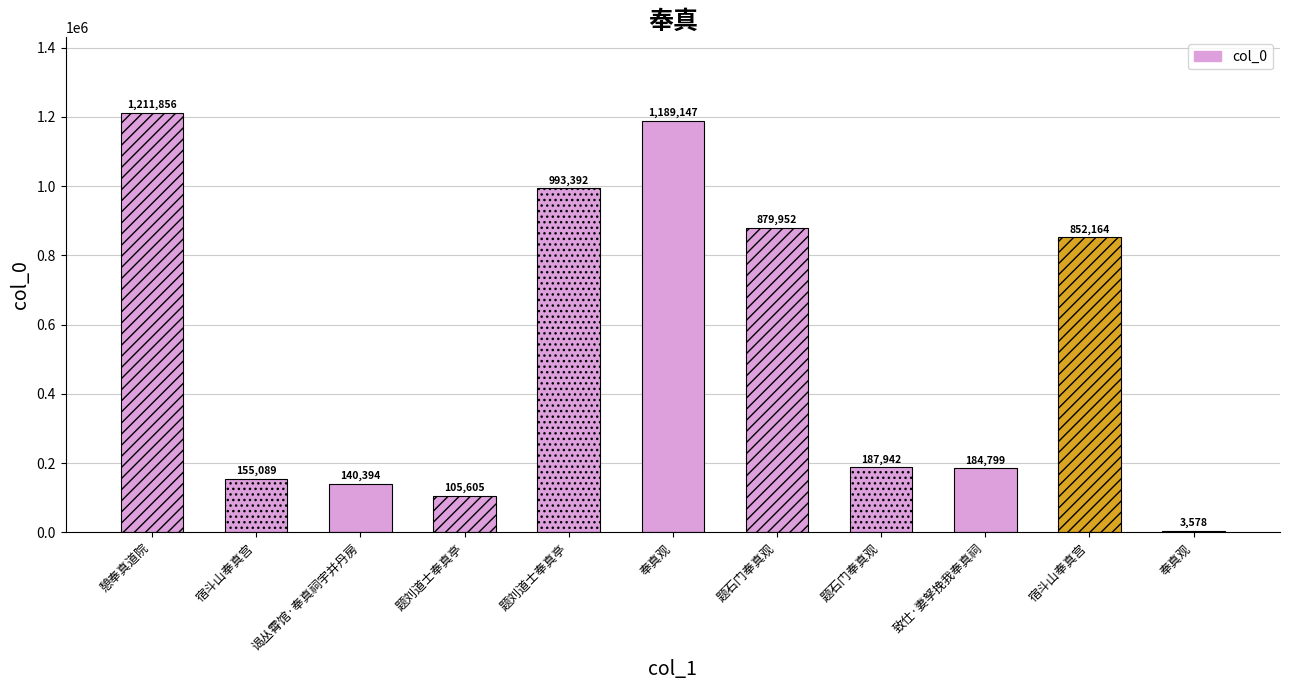

What is the sum of all values?

5903918